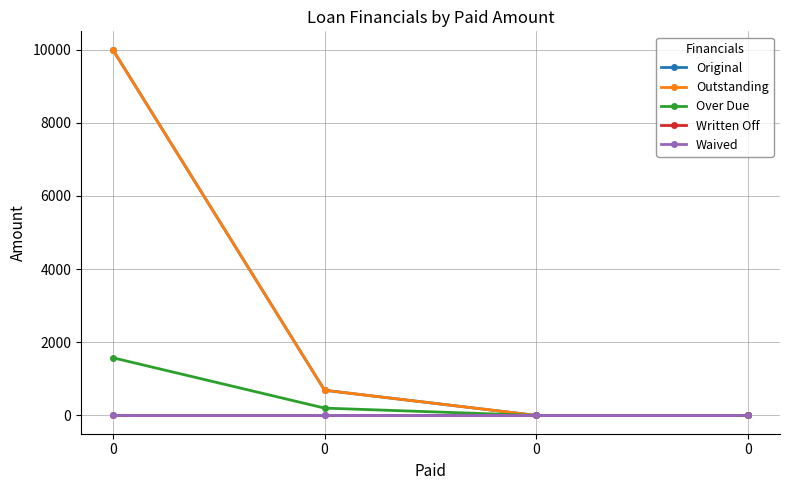

List the labels in order of Original value, largest first.

0, 0, 0, 0